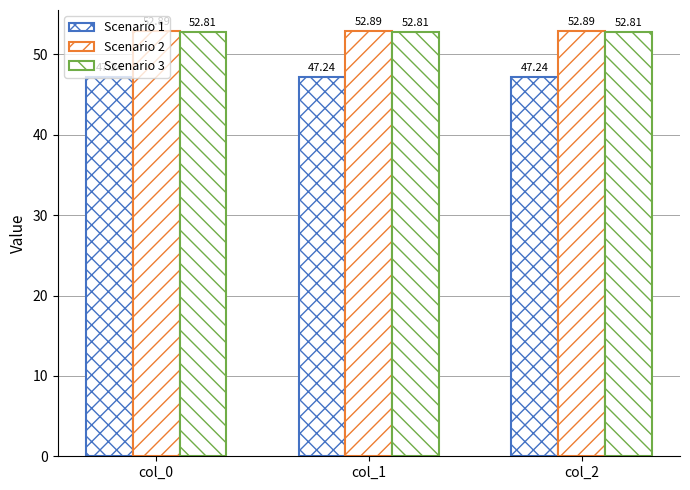

Reading left to right, list all the values displayed in this chart.

Scenario 1: col_0=47.2	col_1=47.2	col_2=47.2
Scenario 2: col_0=52.9	col_1=52.9	col_2=52.9
Scenario 3: col_0=52.8	col_1=52.8	col_2=52.8